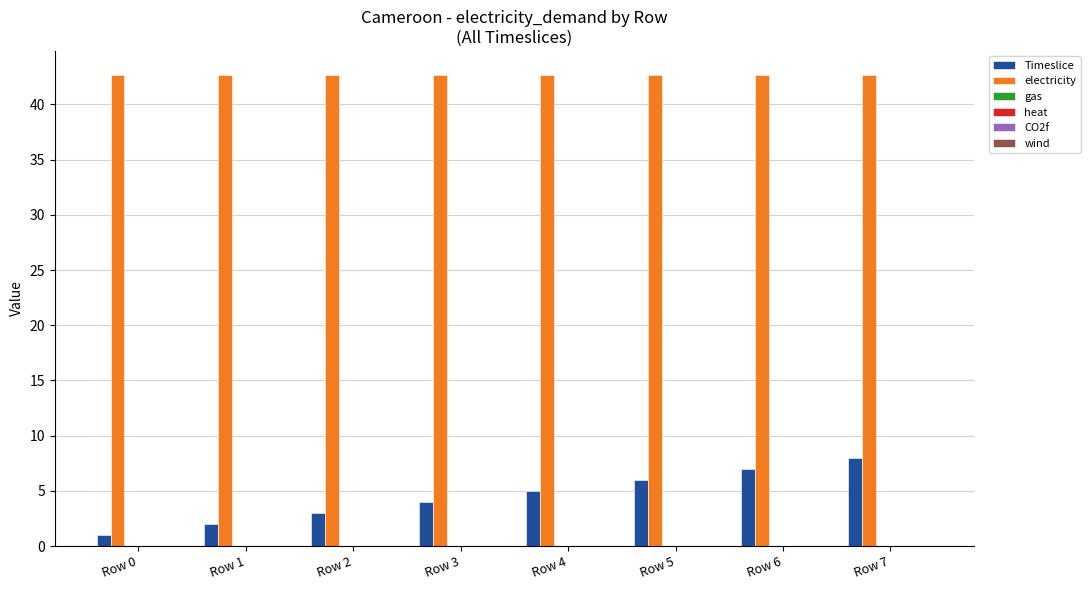

Which series has the largest range (max minus min)?

Timeslice